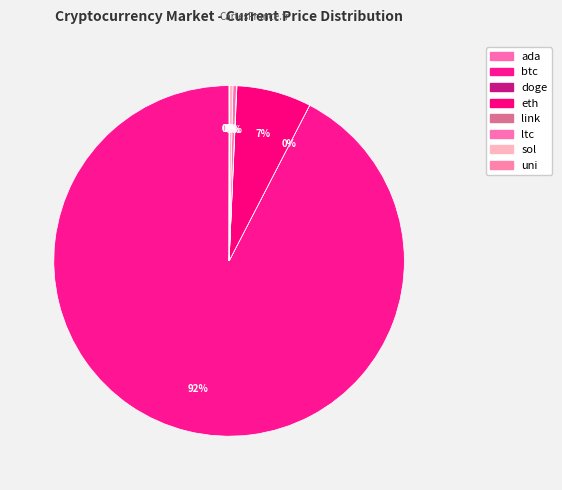

What is the largest slice in the pie chart?

btc